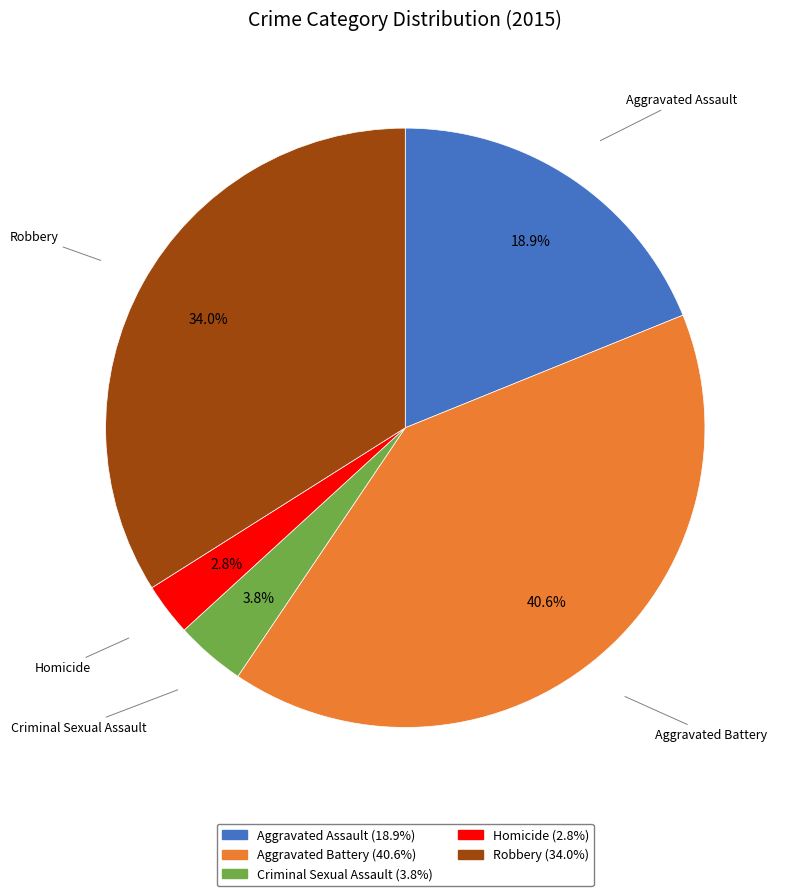

What percentage do Robbery and Homicide together represent?

36.8%